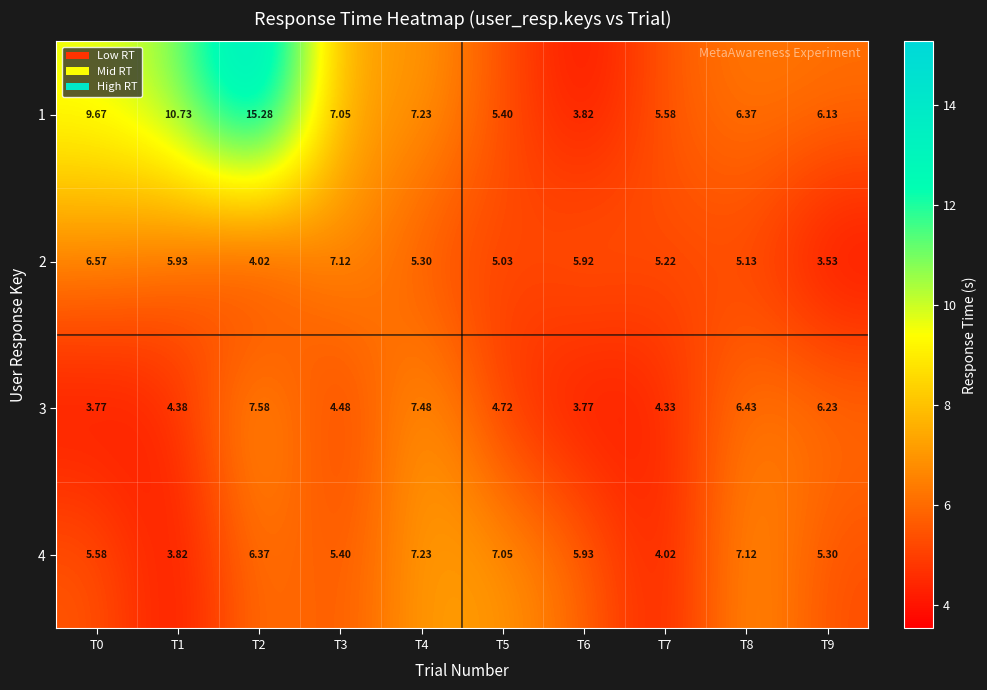

List the series in order of their peak value, lowest first.

2, 4, 3, 1